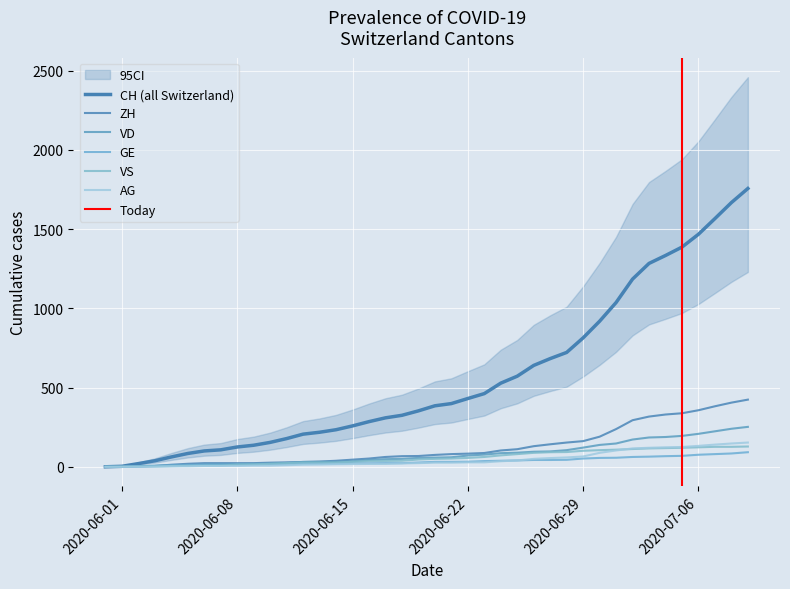

List the series in order of their peak value, highest first.

CH, ZH, VD, AG, VS, GE